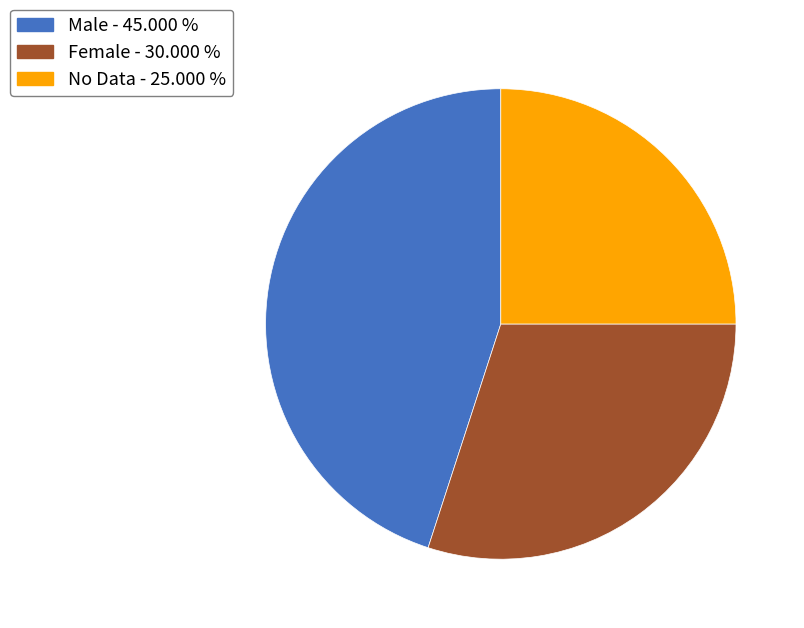

Is the sum of No Data and Female greater than half?

Yes